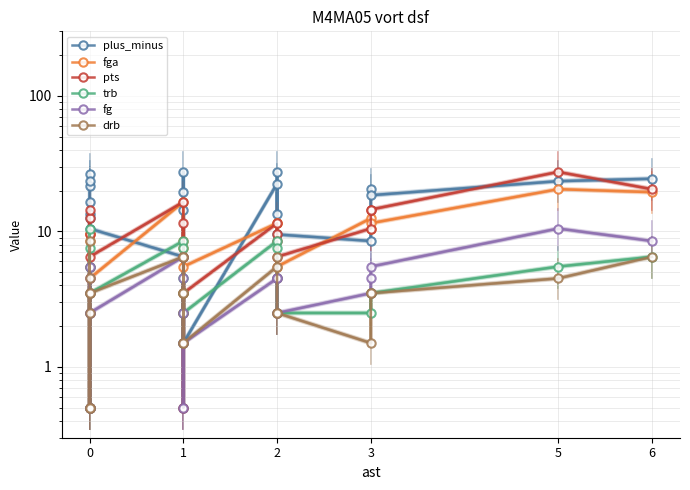

What is the greatest value displayed?

27.5